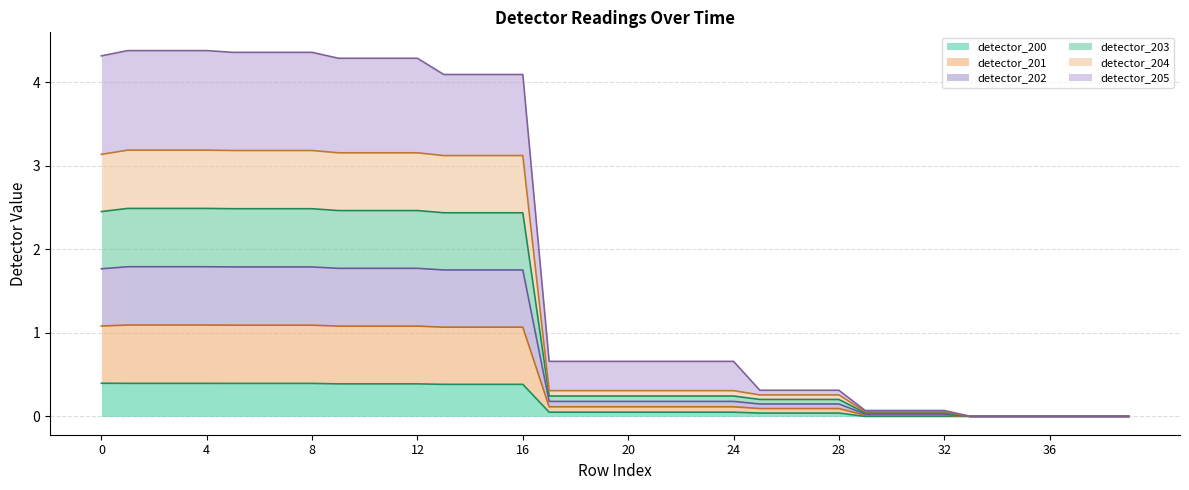

Does the chart have visible grid lines?

Yes